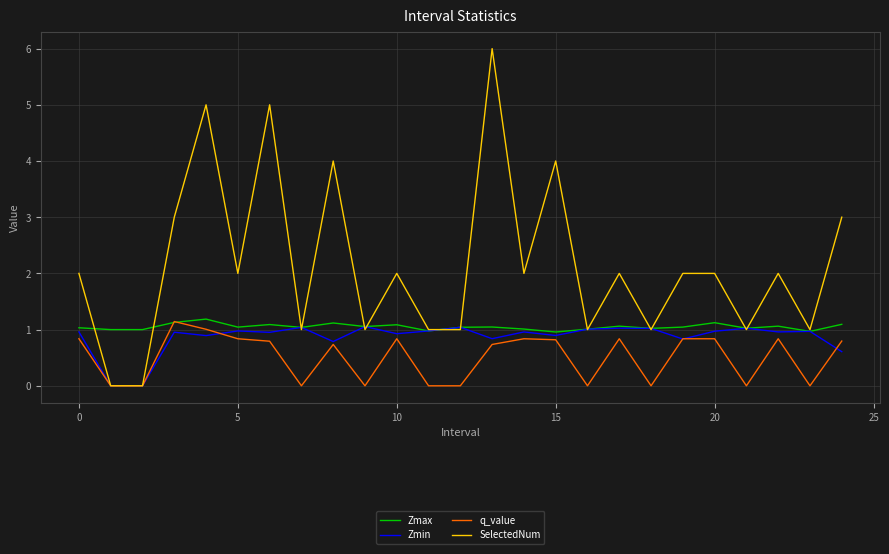

Does the chart have visible grid lines?

Yes